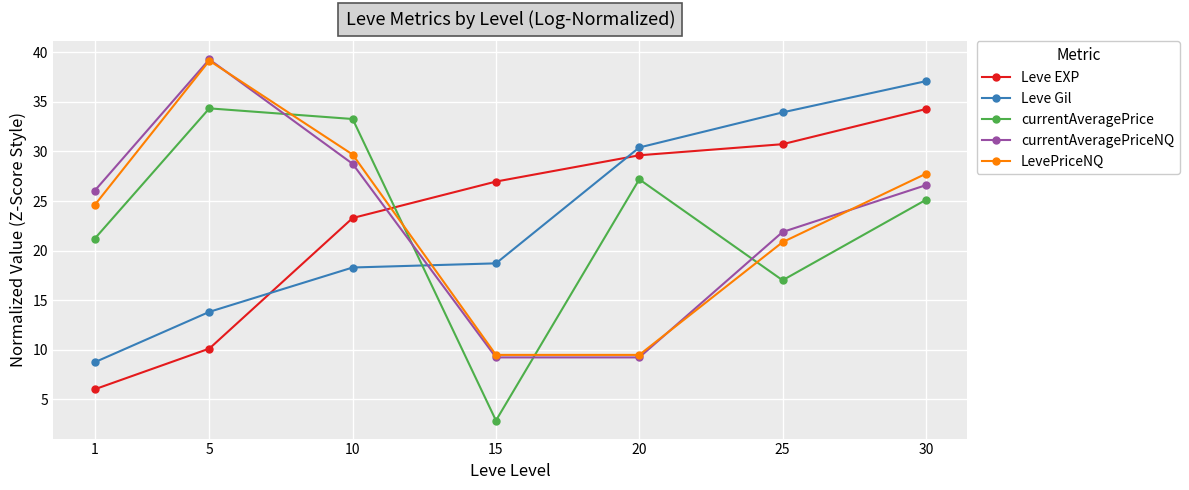

Which category has the highest value across all series?

5